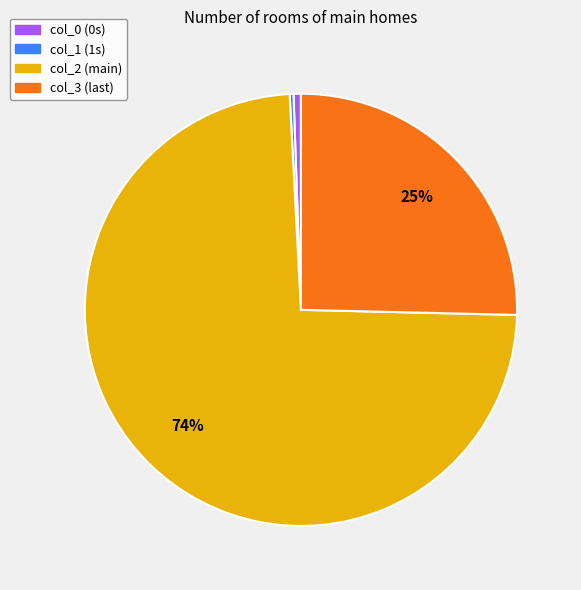

How many segments does this pie chart have?

4